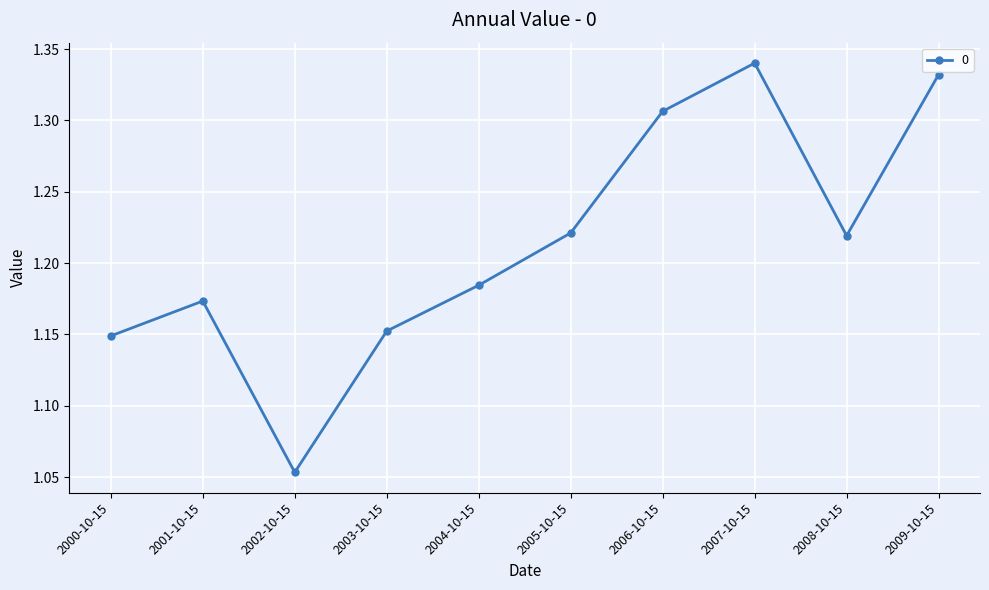

What is the difference between the maximum and minimum values?

0.3